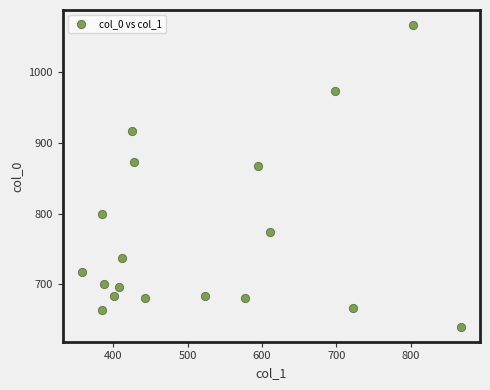

What Y value in the scatter plot is closest to 853?

866.7